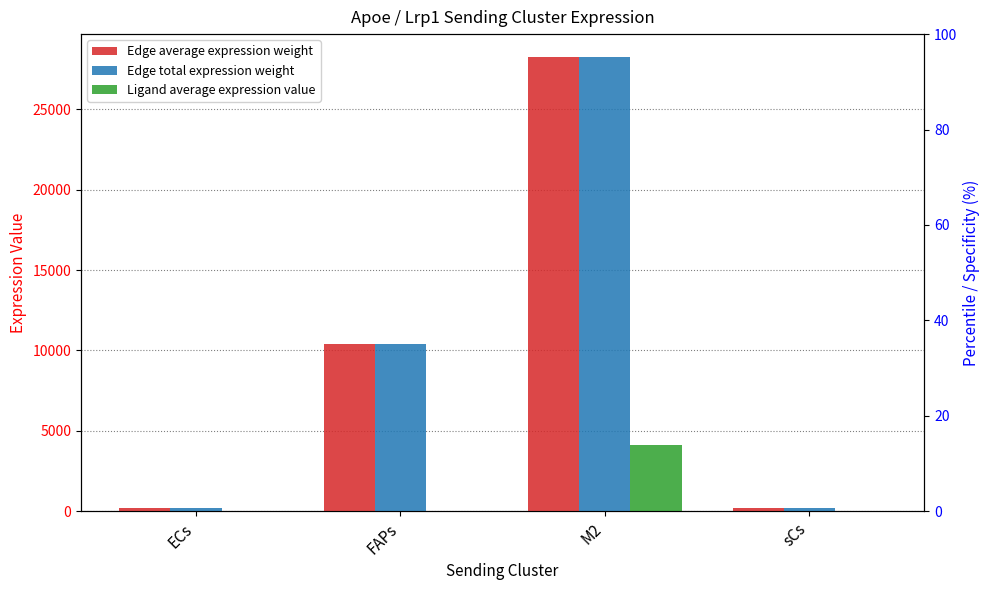

What is the difference between the maximum and minimum values in the Ligand average expression value series?

4117.4